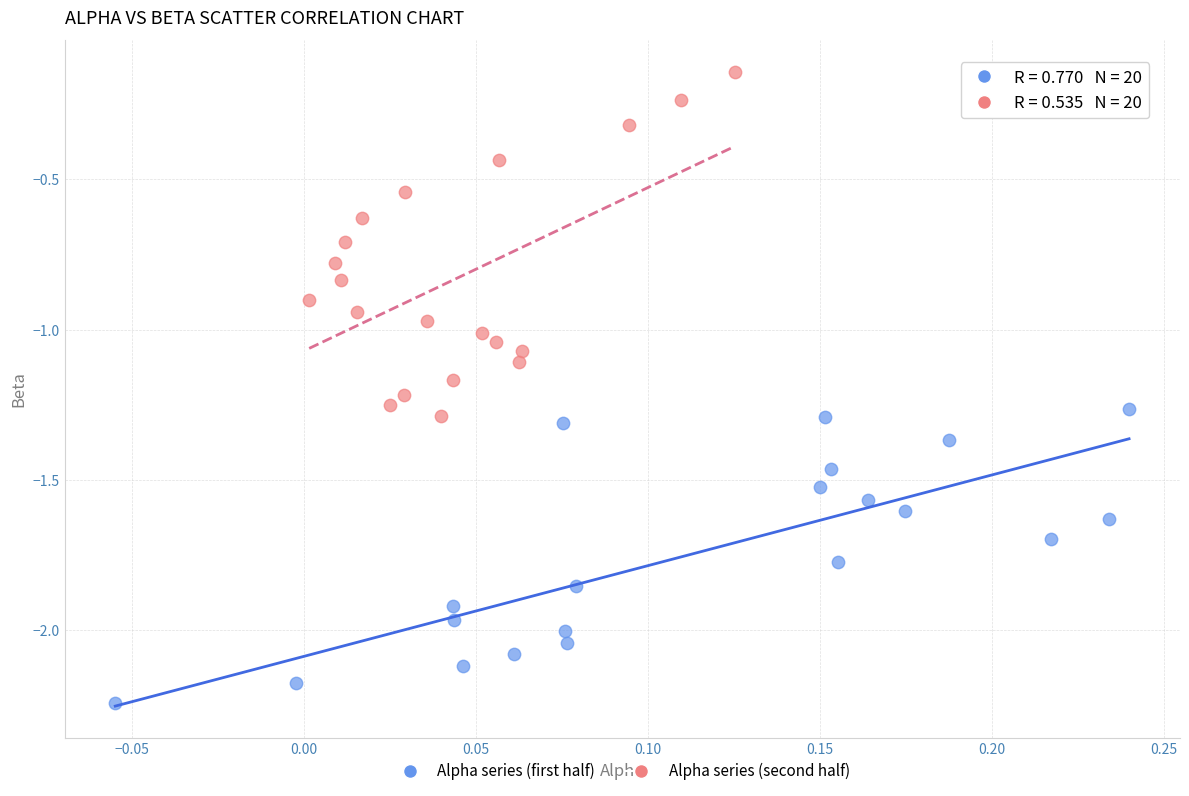

Which series contains the highest Y value?

Alpha series (second half)